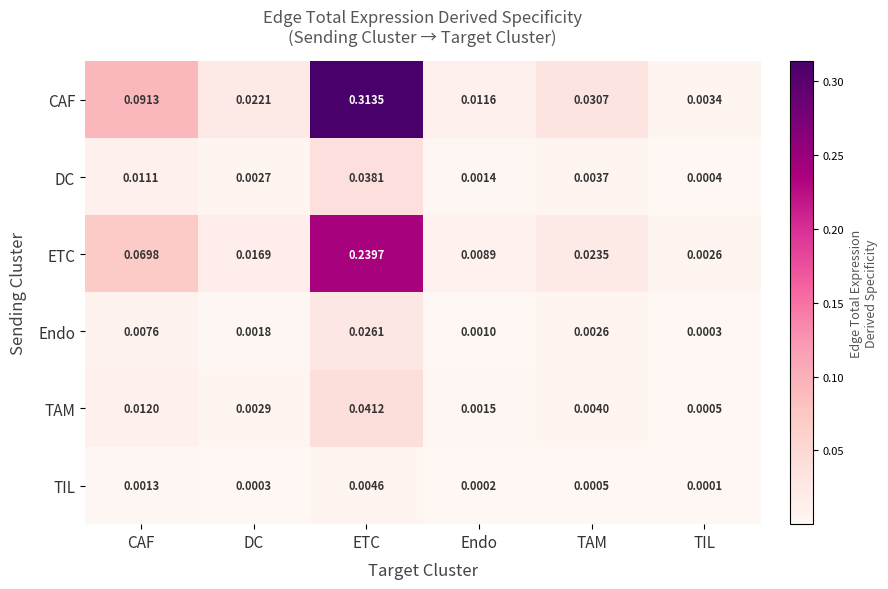

At how many categories does at least one series exceed 0?

6